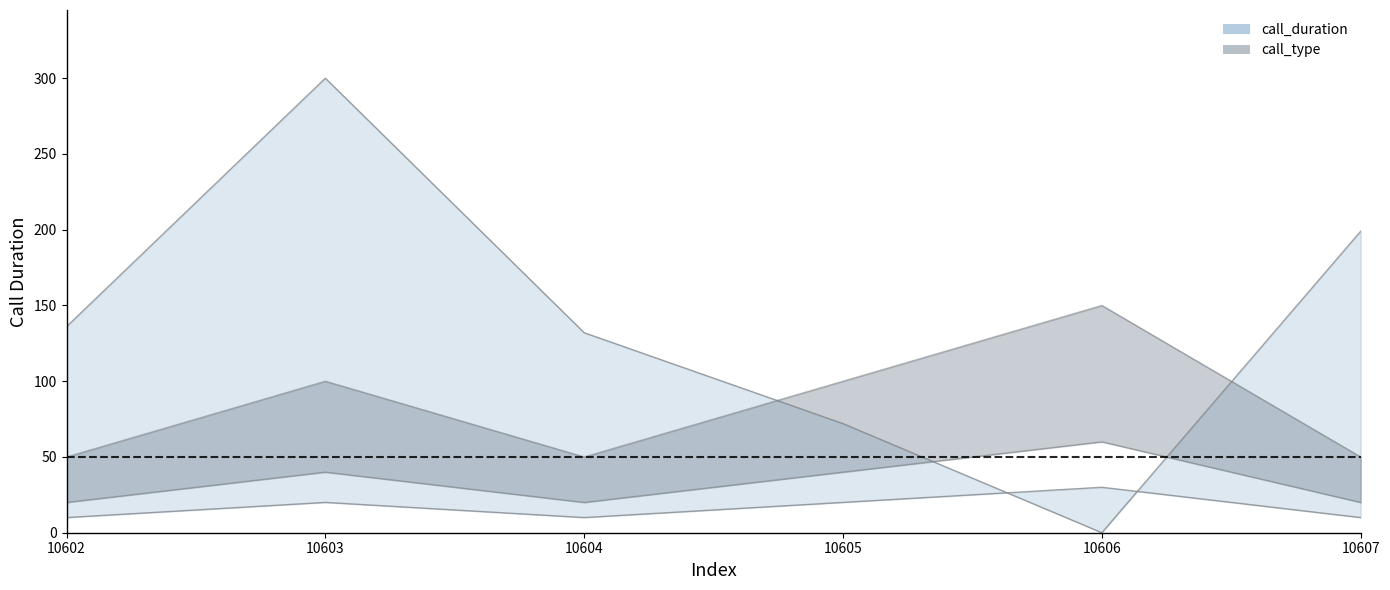

How many times do call_duration and call_type cross each other?

2